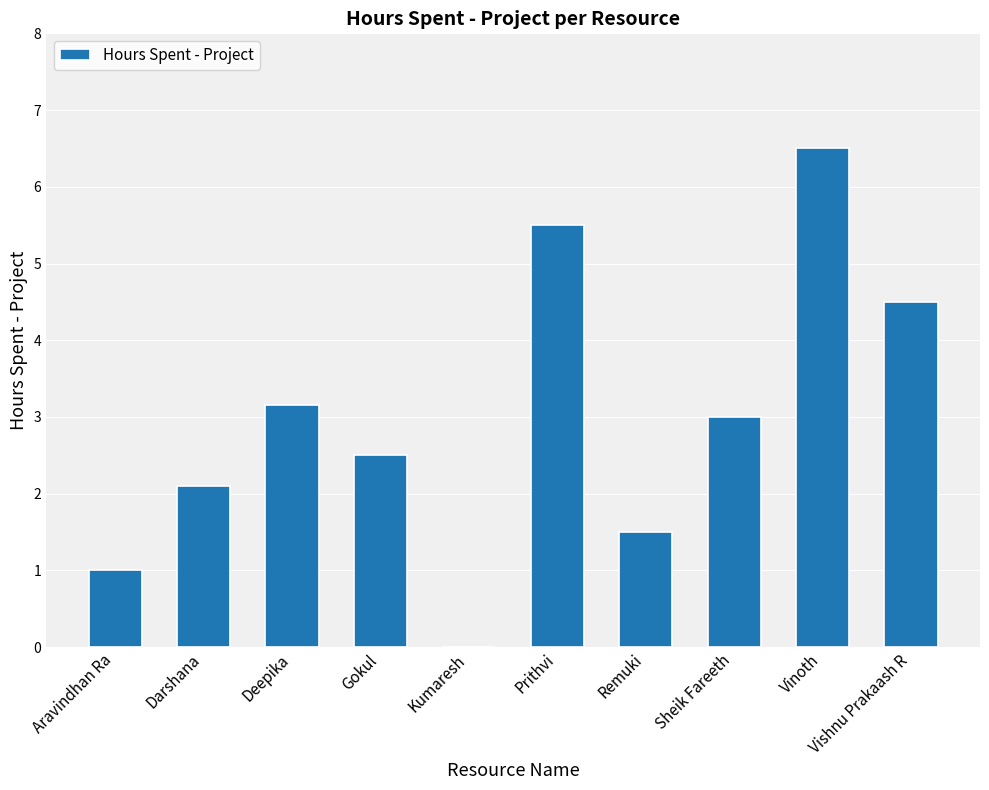

What is the difference between the values at Prithvi and Vishnu Prakaash R?

1.0